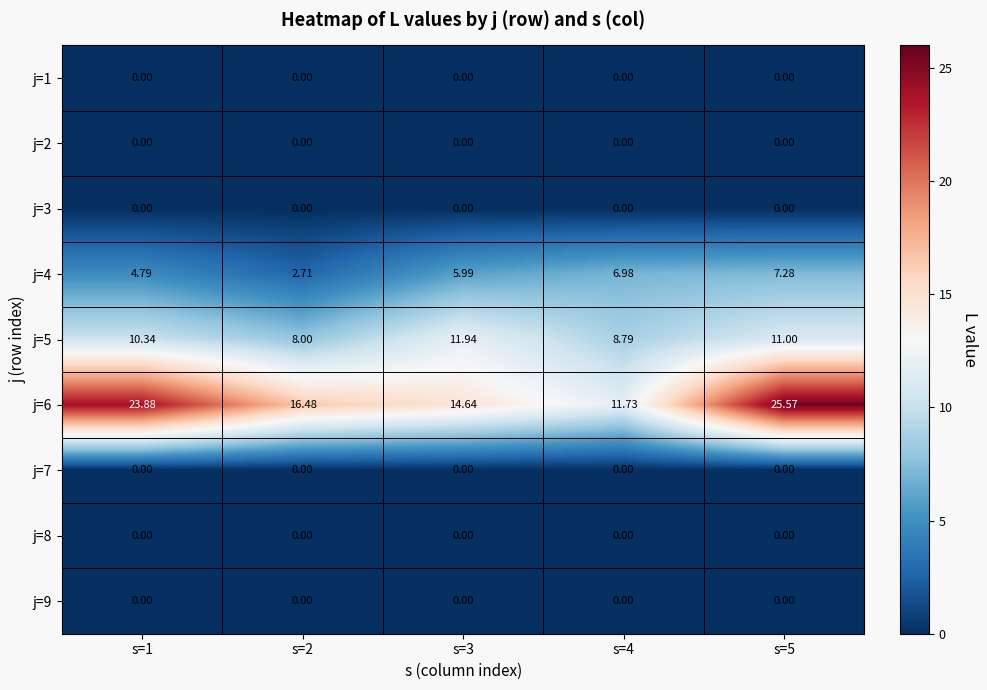

Between s=5 and s=4, which is larger?

s=5